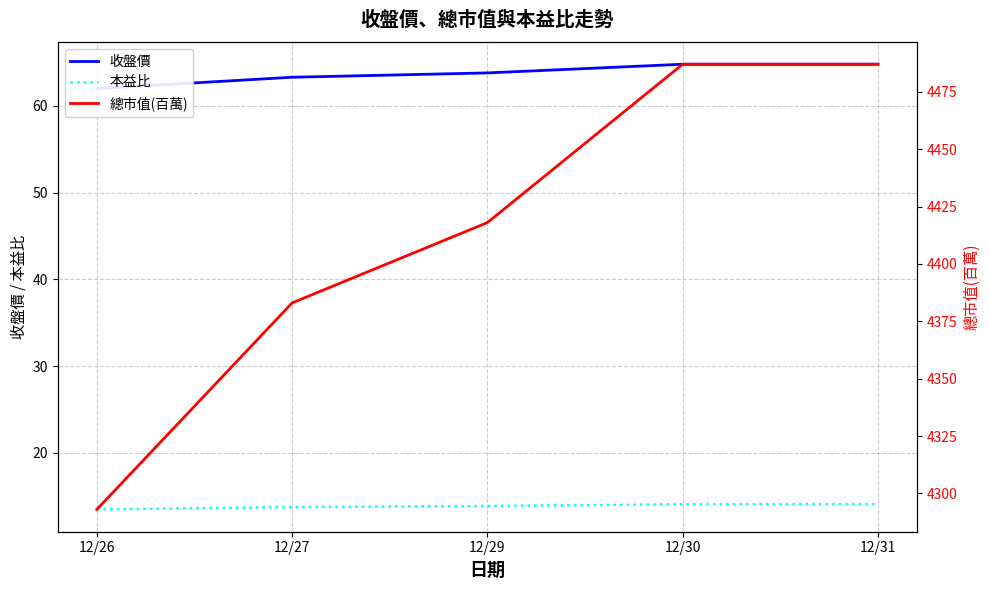

How many series are shown in this chart?

3